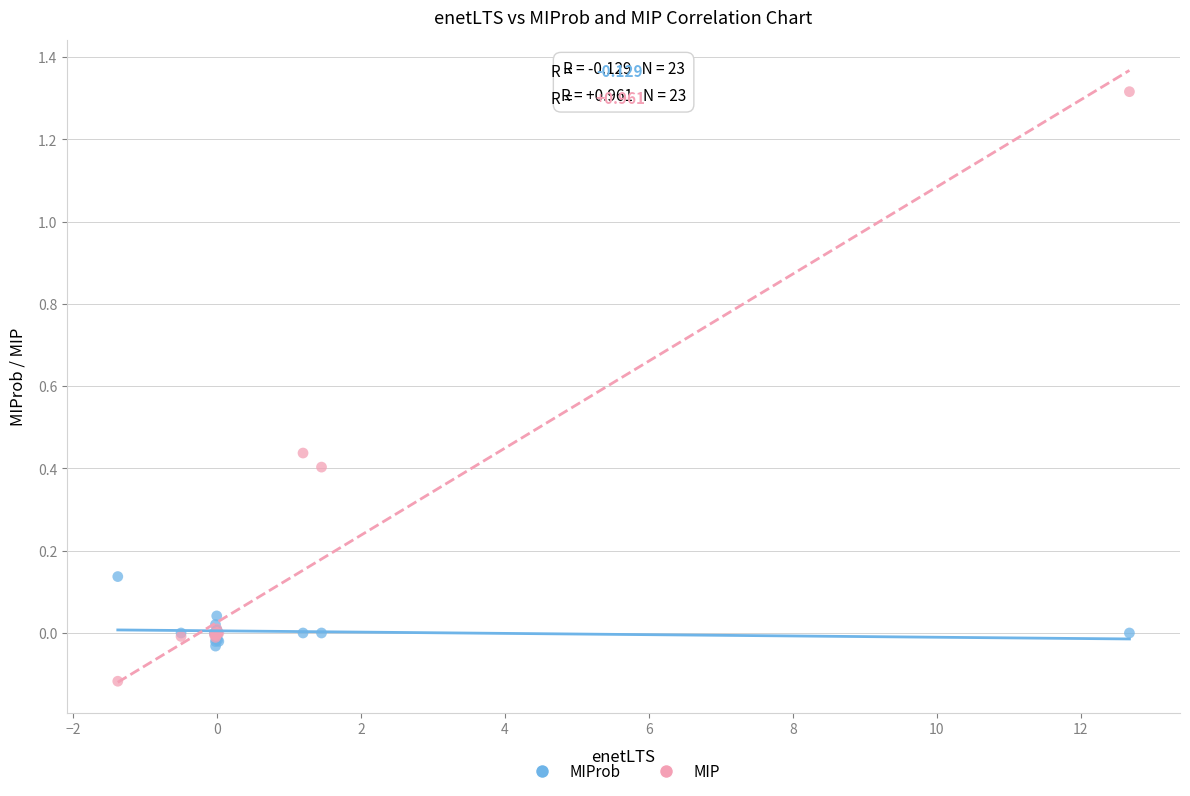

What is the X range (max minus min) for the scatter plot?

14.1